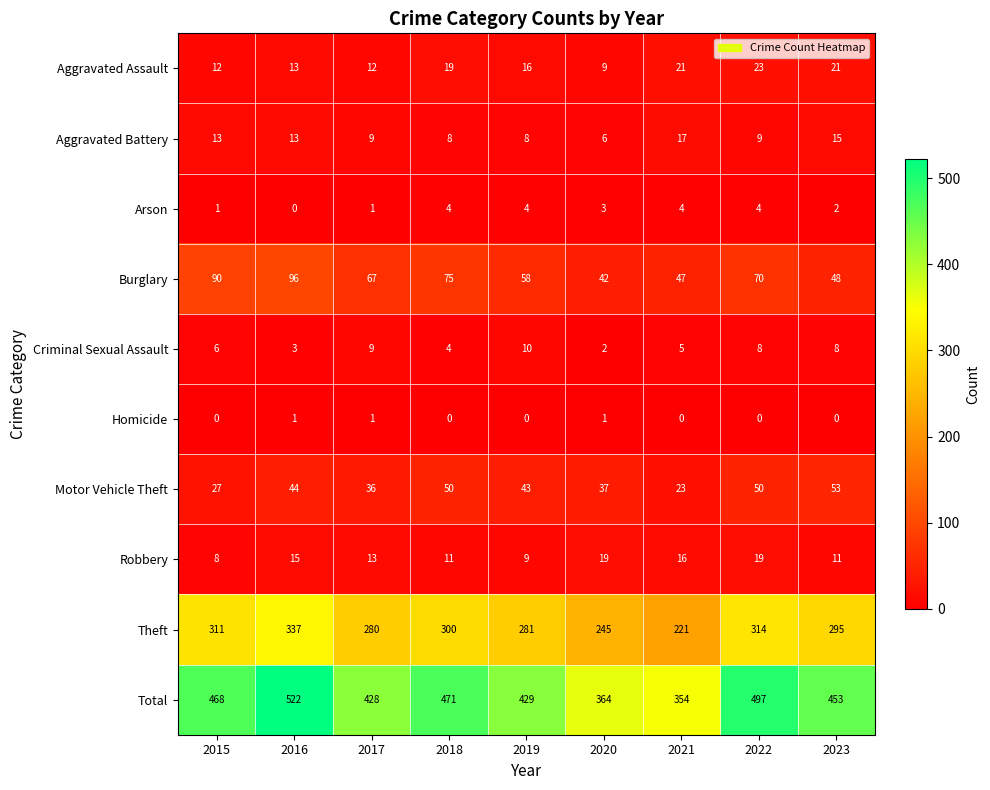

Rank the series by their maximum value, from lowest to highest.

Homicide, Arson, Criminal Sexual Assault, Aggravated Battery, Robbery, Aggravated Assault, Motor Vehicle Theft, Burglary, Theft, Total